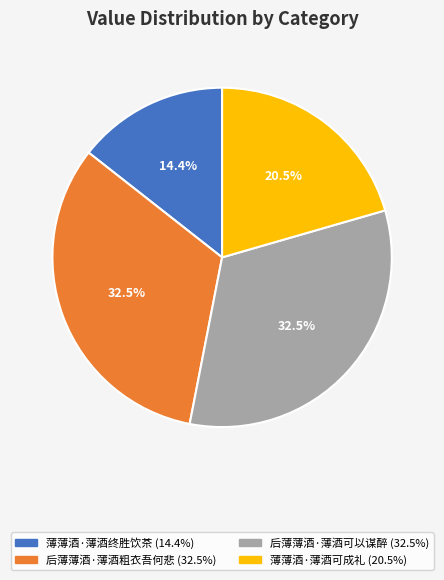

Which category has the smallest portion of the pie?

薄薄酒·薄酒终胜饮茶